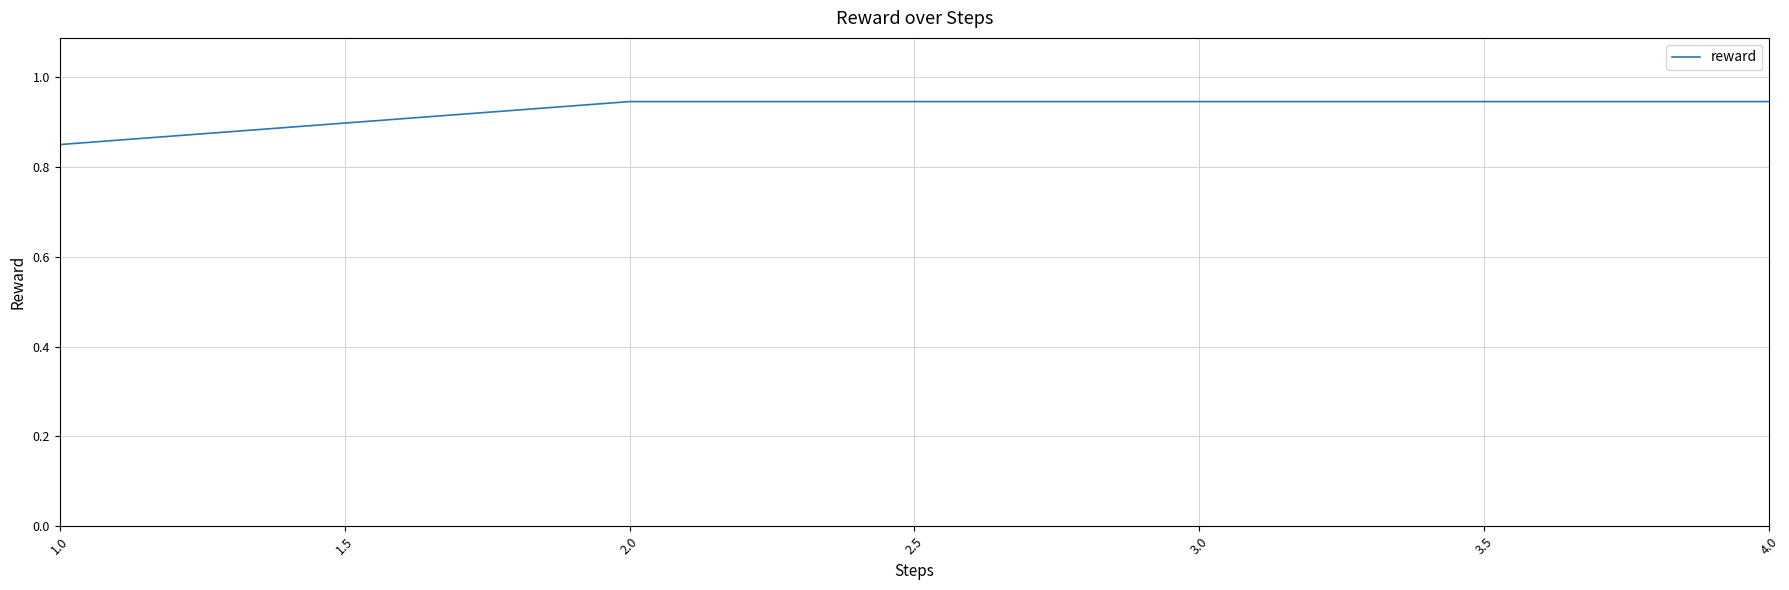

Which category has the lowest value across all series?

1.0